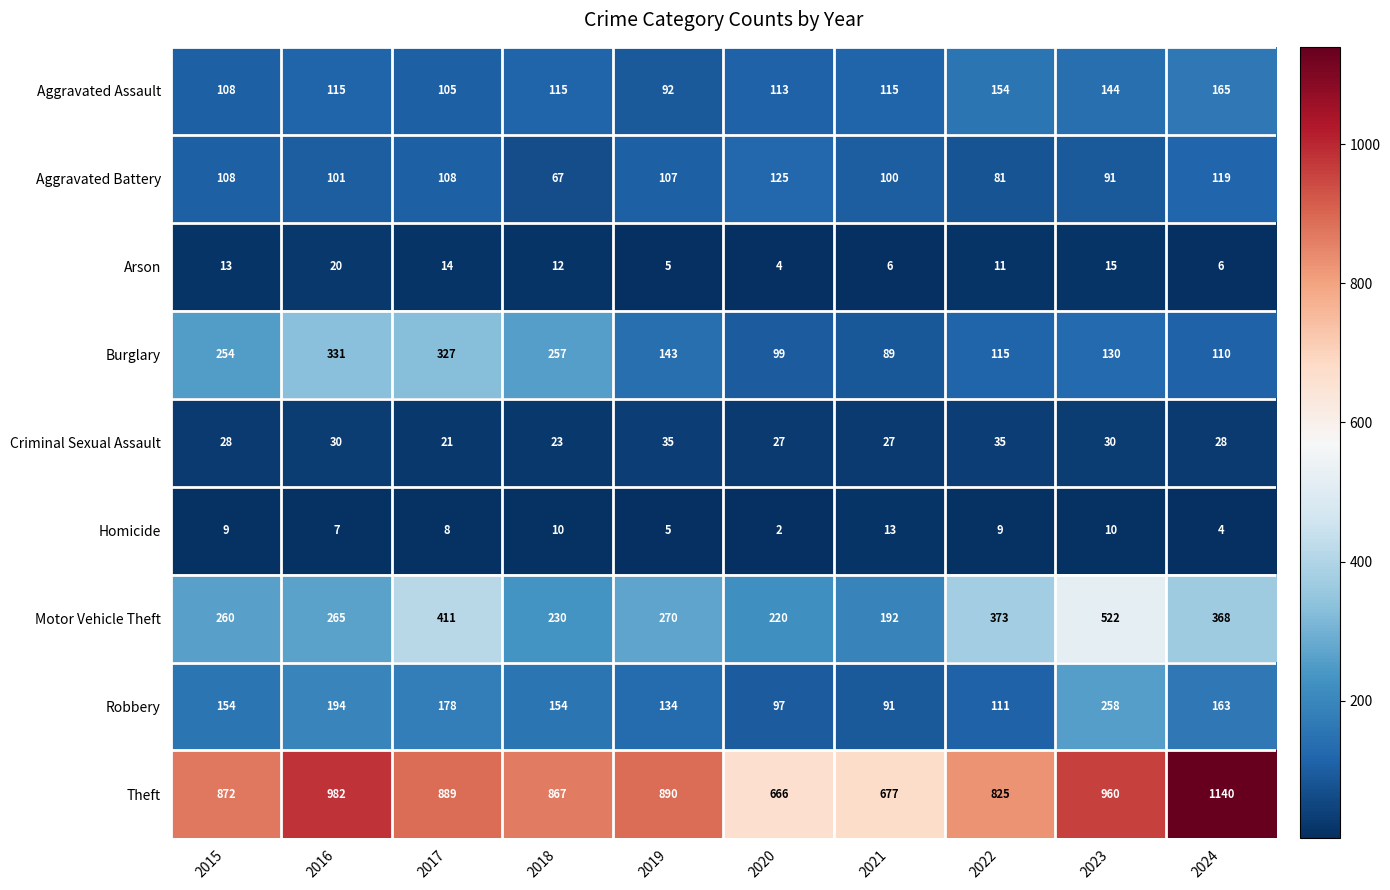

What is the sum of all Criminal Sexual Assault values?

284